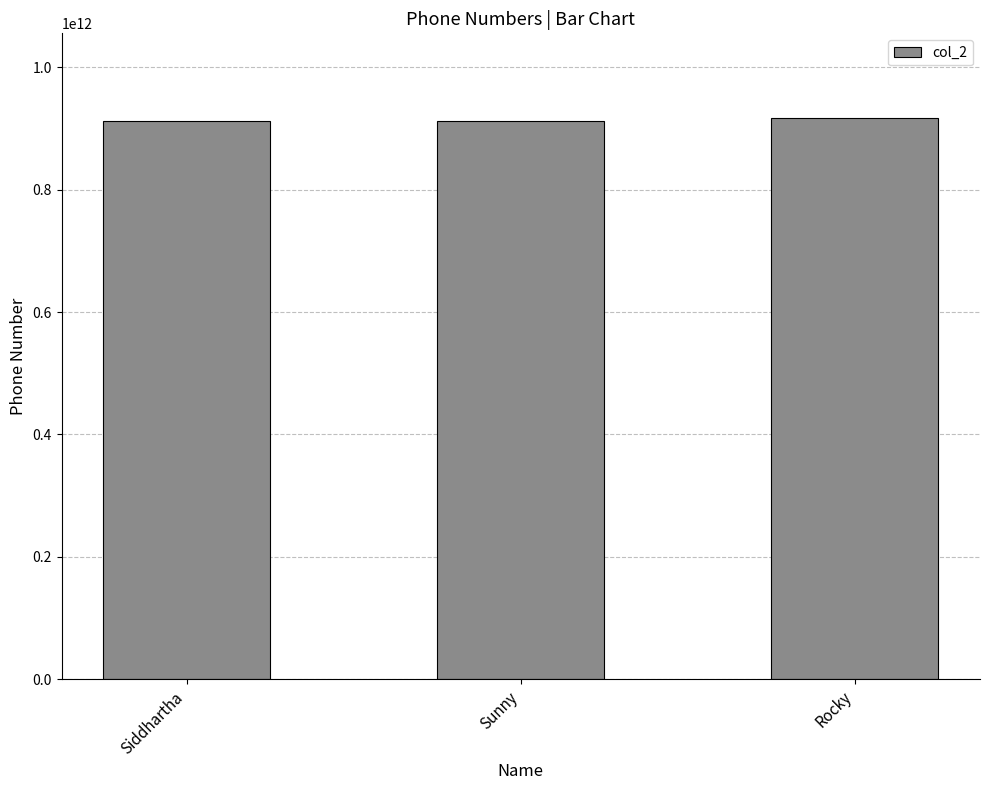

Where is the data nearest to the value 915050391368?

Siddhartha